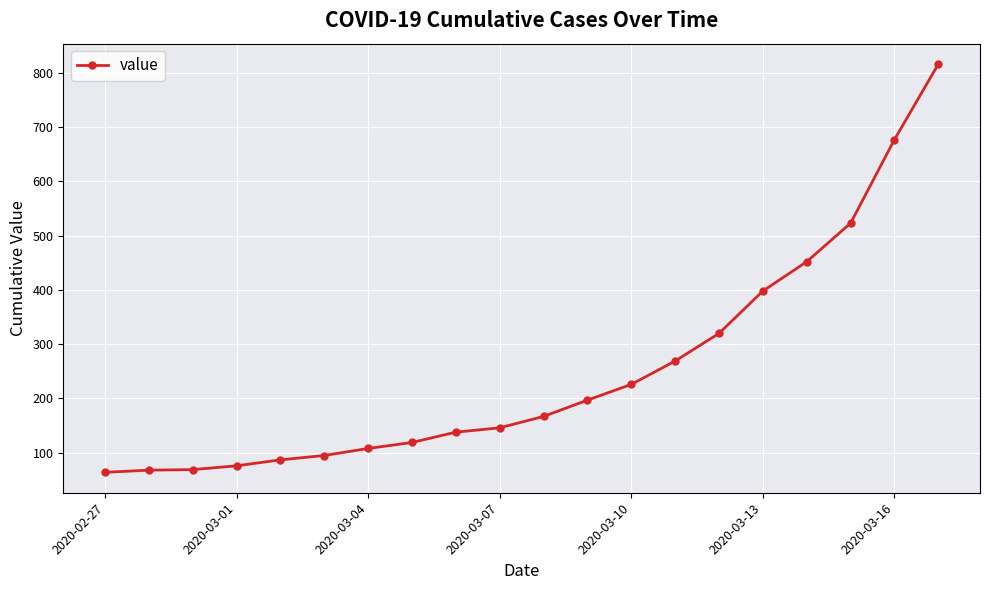

How many categories are shown in the chart?

20